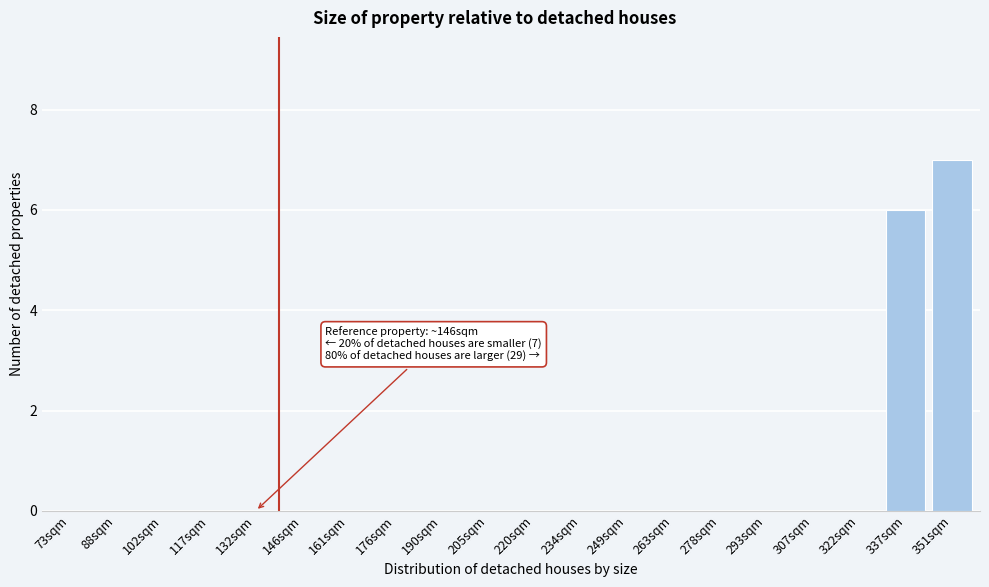

Reading right to left, what are all the values shown in this chart?

351sqm=7	337sqm=6	322sqm=0	307sqm=0	293sqm=0	278sqm=0	263sqm=0	249sqm=0	234sqm=0	220sqm=0	205sqm=0	190sqm=0	176sqm=0	161sqm=0	146sqm=0	132sqm=0	117sqm=0	102sqm=0	88sqm=0	73sqm=0